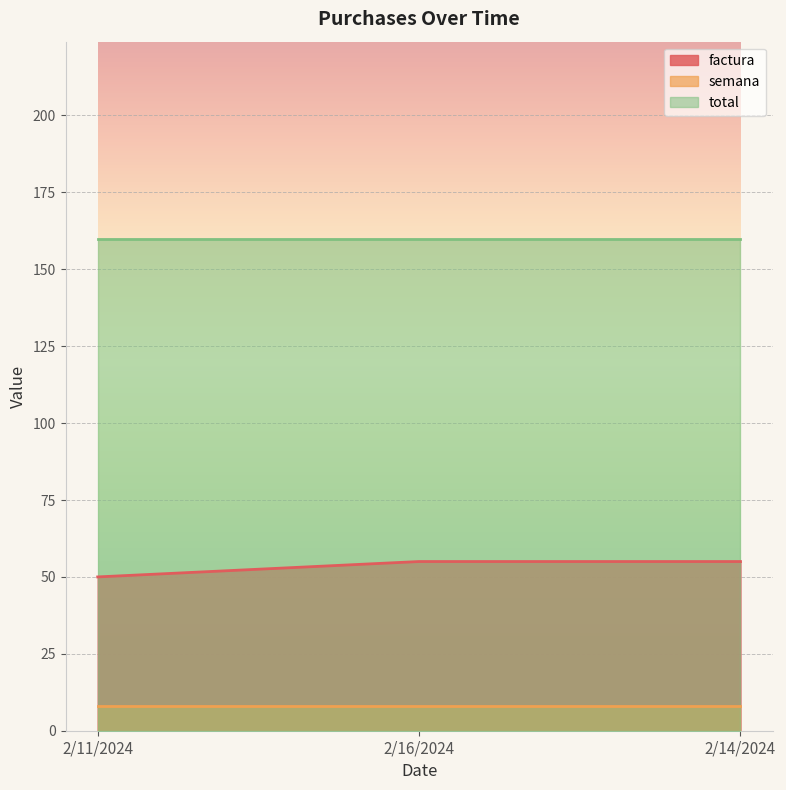

Which series has the largest total across all categories?

total